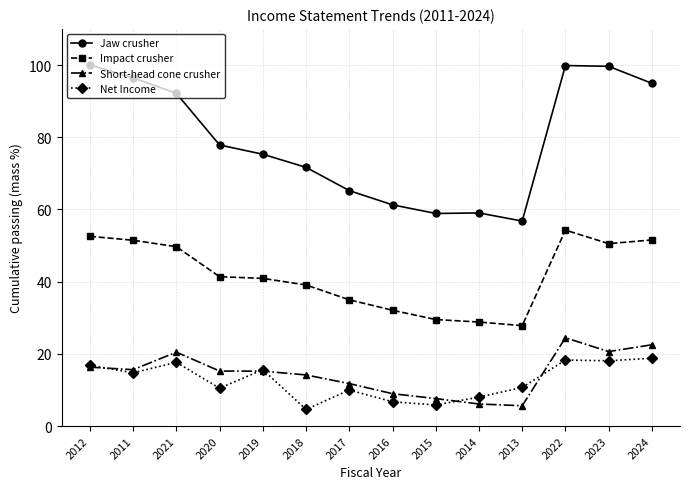

What are all the series names shown in the legend?

Jaw crusher, Impact crusher, Short-head cone crusher, Net Income